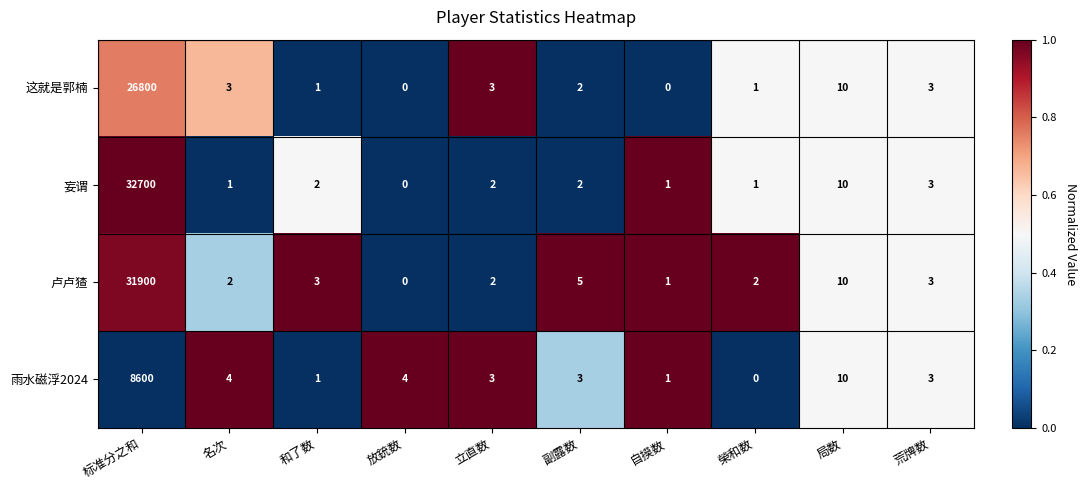

How many positive values does the 雨水磁浮2024 series have?

9